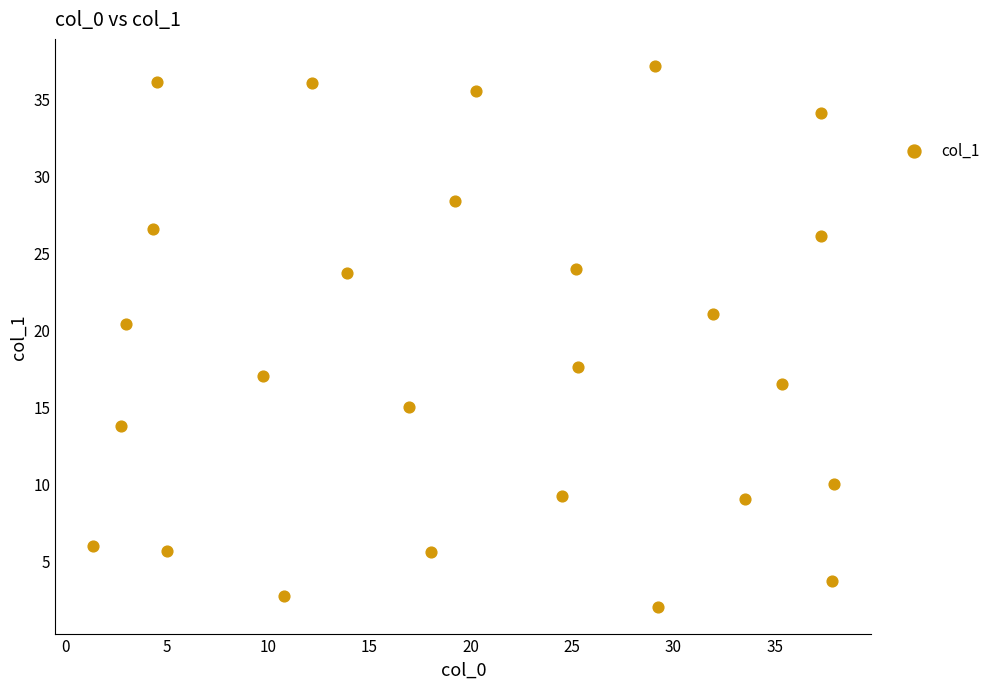

What is the range of Y values (max minus min)?

35.1